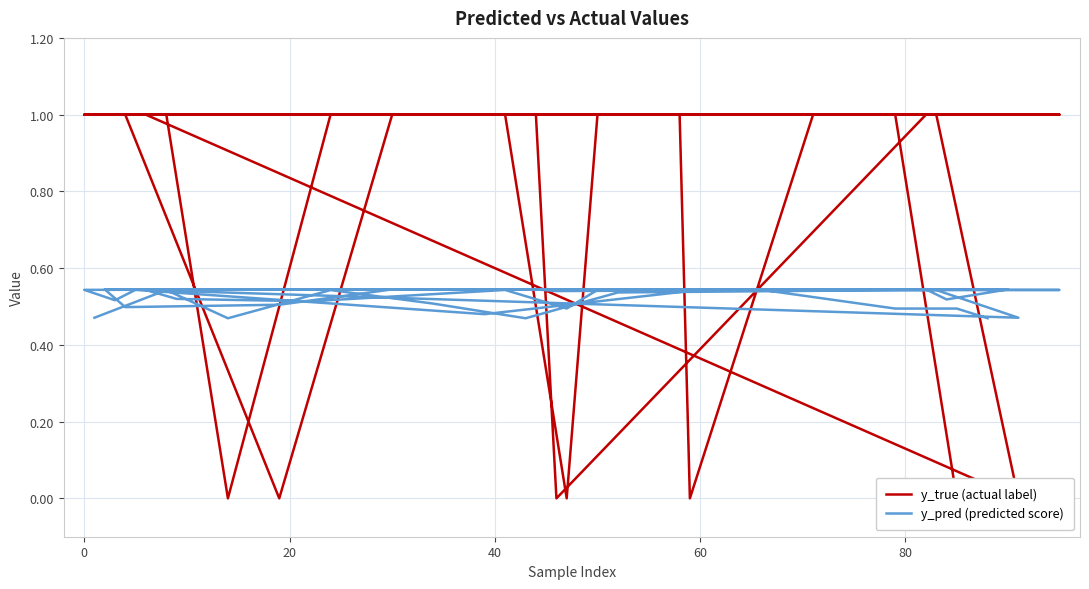

The value of y_pred (predicted score) at 14 is 0.1. True or false?

False